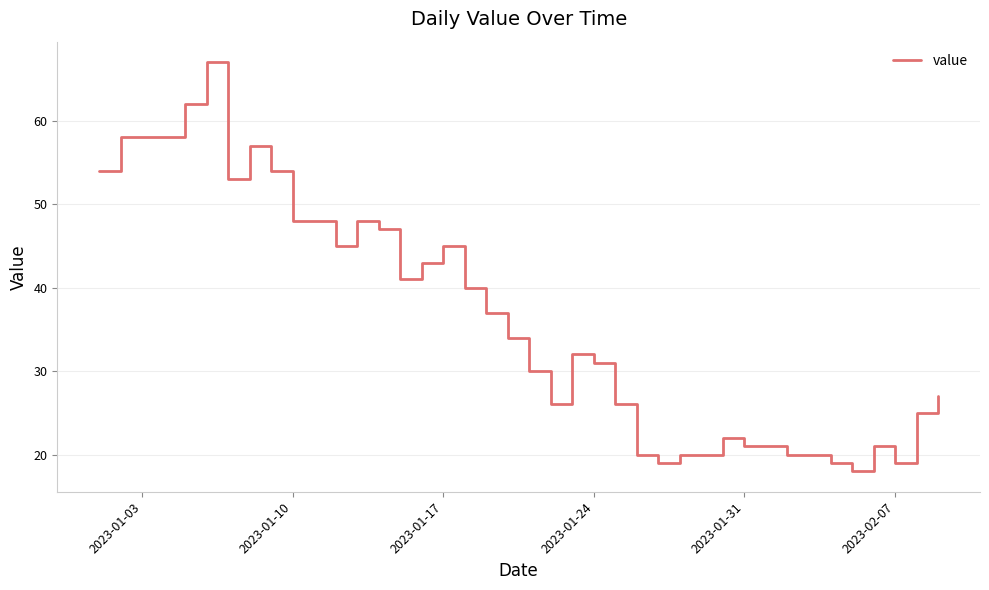

Reading left to right, extract all data points from this chart.

54	58	58	58	62	67	53	57	54	48	48	45	48	47	41	43	45	40	37	34	30	26	32	31	26	20	19	20	20	22	21	21	20	20	19	18	21	19	25	27